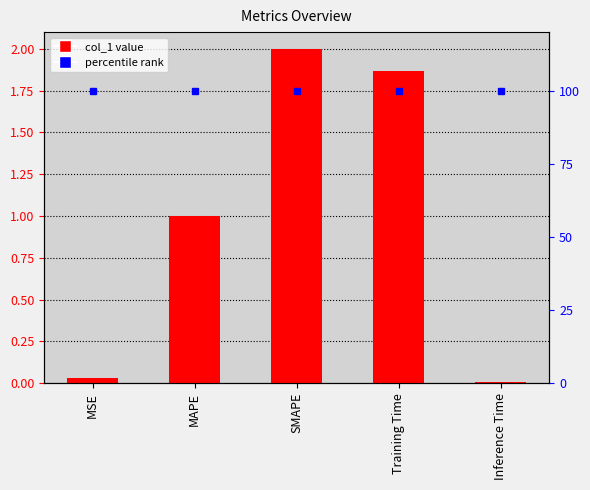

What is the difference between the second highest and minimum values?

1.9